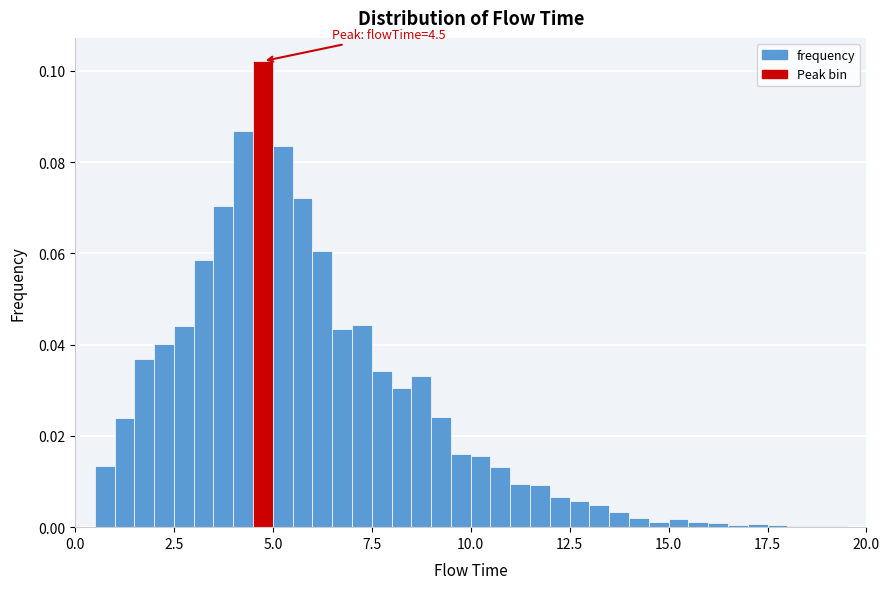

Read against the x-axis, roughly where is the centre of the tallest bar?

5.0